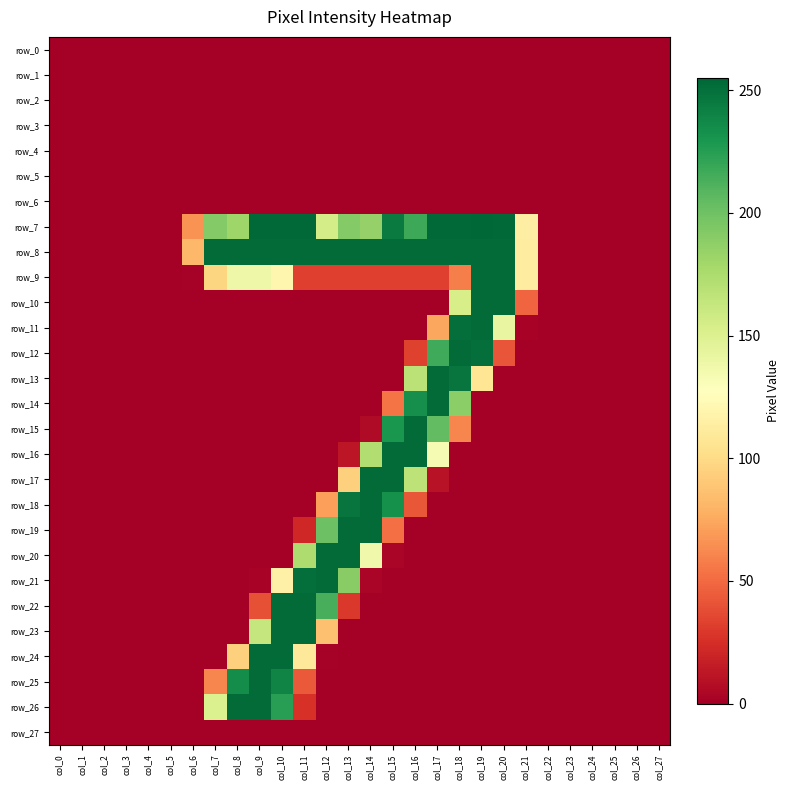

Between col_23 and col_14, which is larger?

col_23